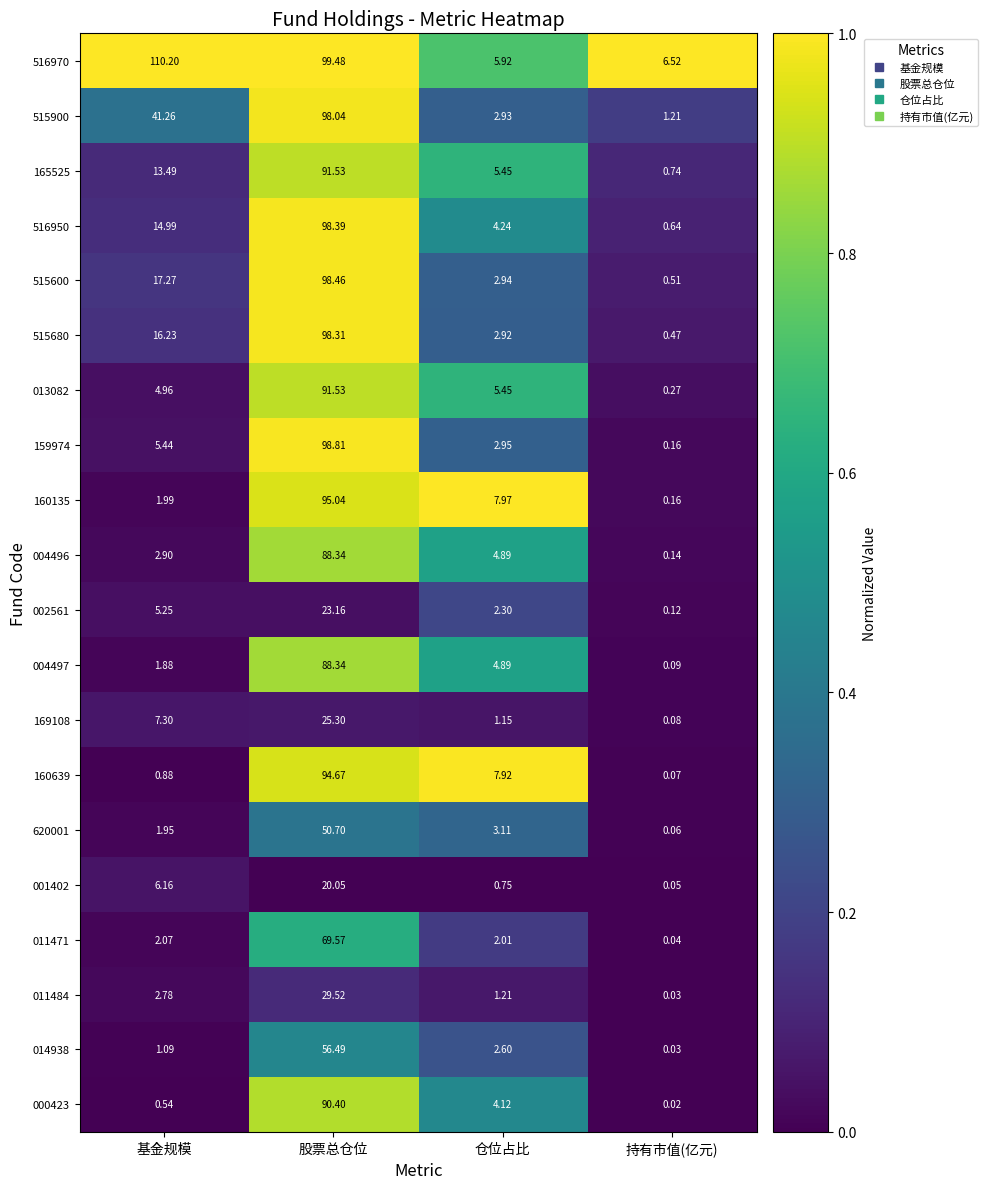

What is the maximum value shown in the chart?

110.2